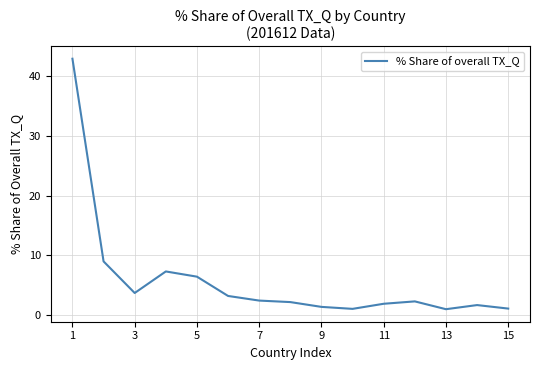

What is the maximum value shown in the chart?

42.9